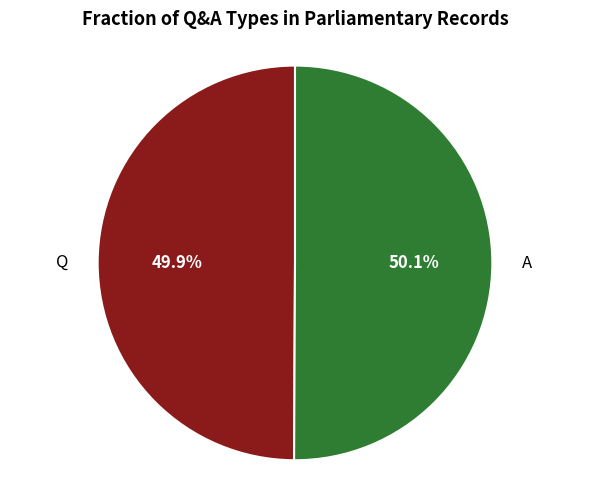

To the nearest percent, what percentage of the pie is Q?

50%